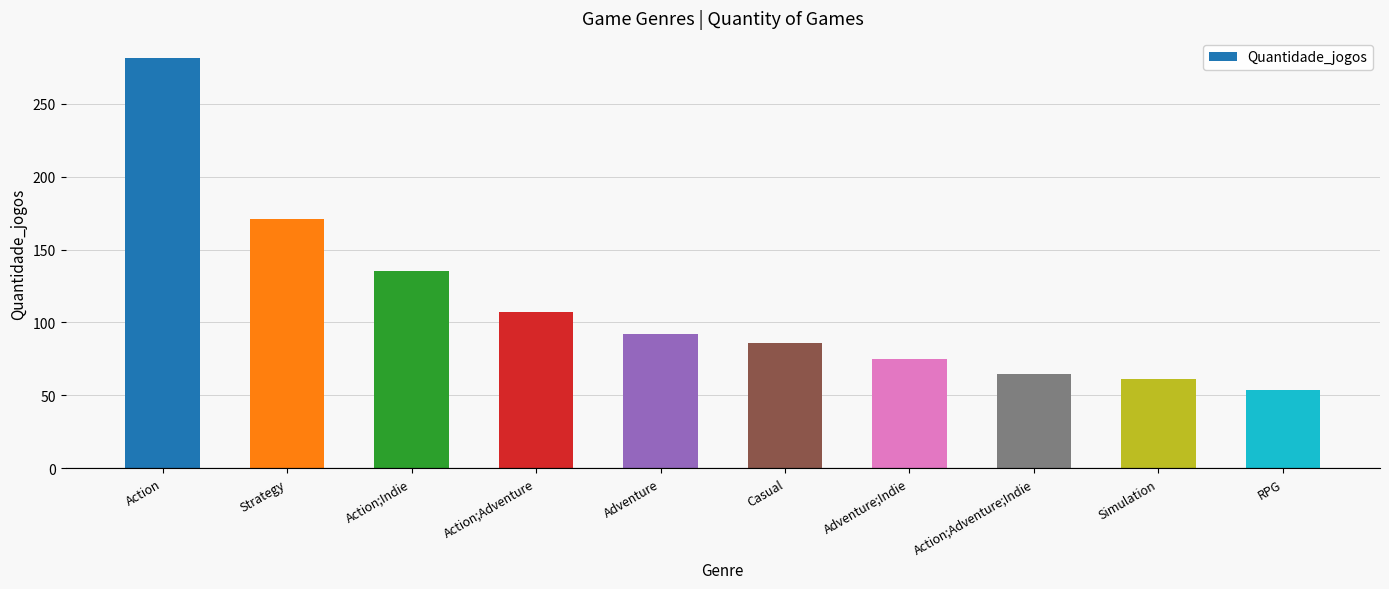

What is the difference between the maximum and minimum values?

227